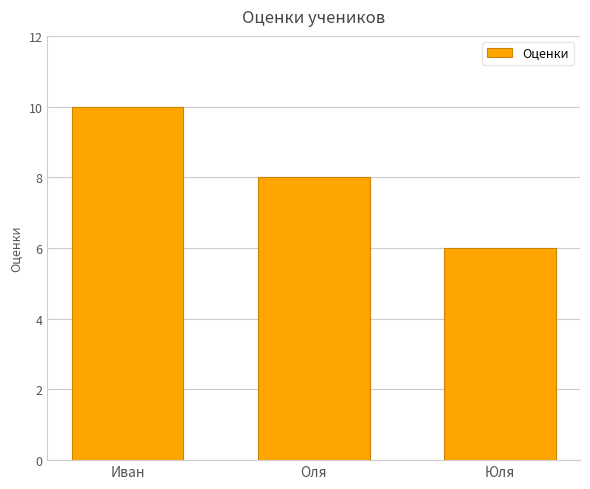

Rank the categories by value from highest to lowest.

Иван, Оля, Юля